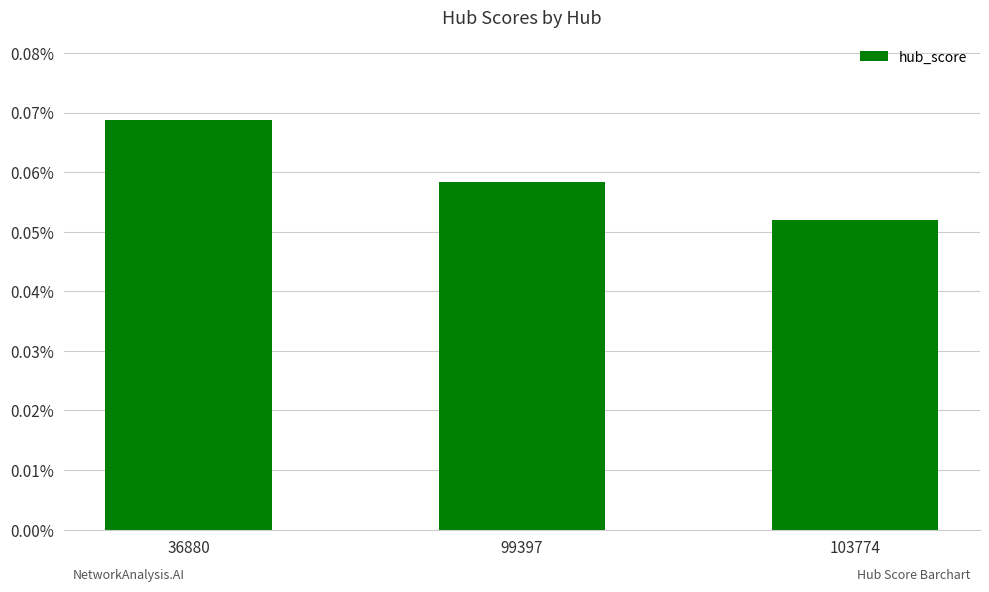

List the labels in order of value, smallest first.

103774, 99397, 36880